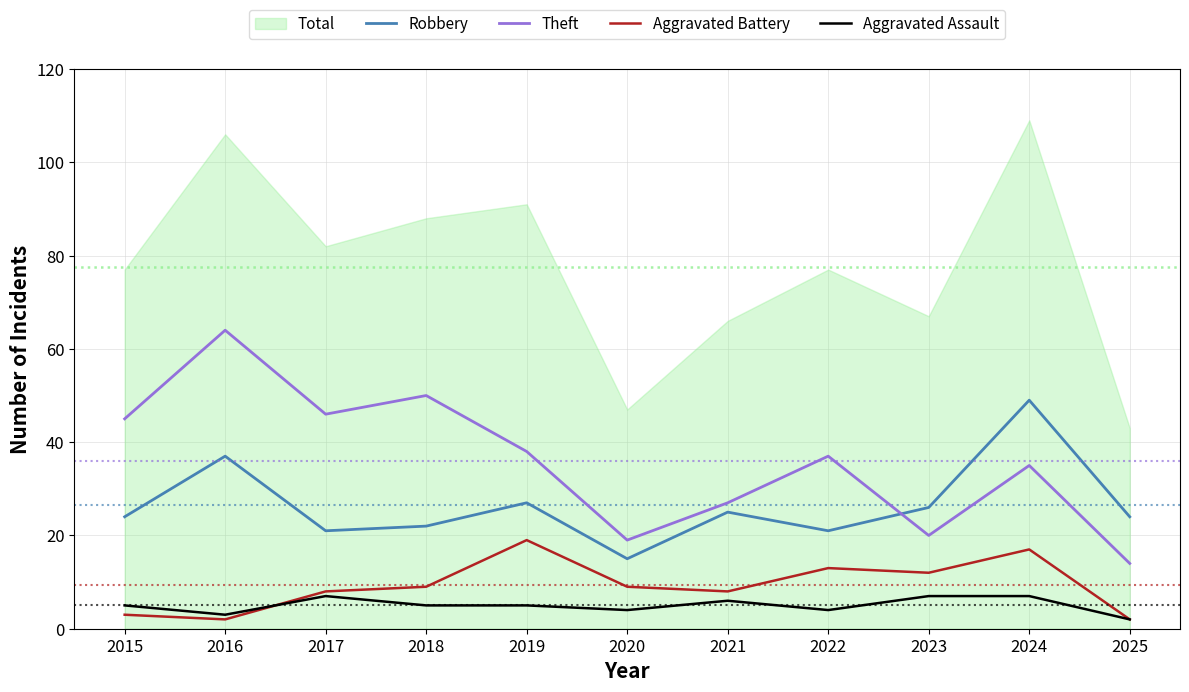

After their last crossing, which series has the higher values: Aggravated Assault or Aggravated Battery?

Aggravated Battery